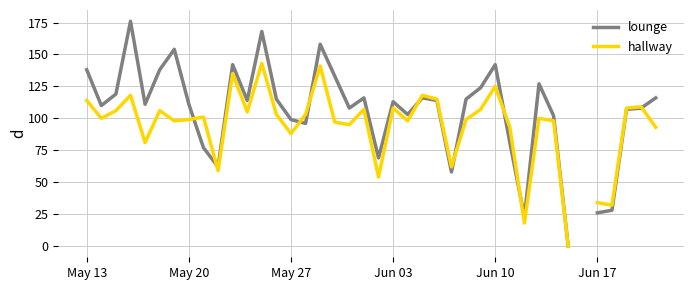

Does the chart display data point markers on the line(s)?

No